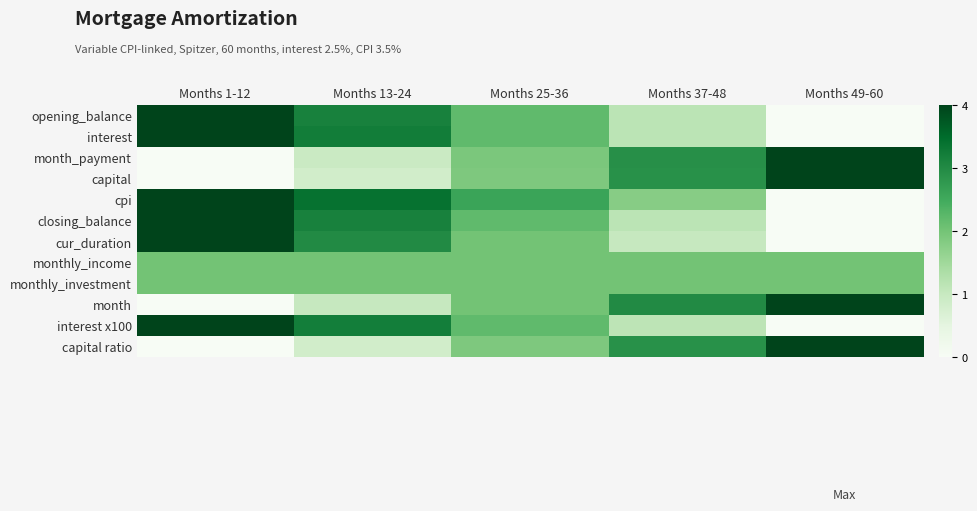

What is the maximum value shown in the chart?

1.0